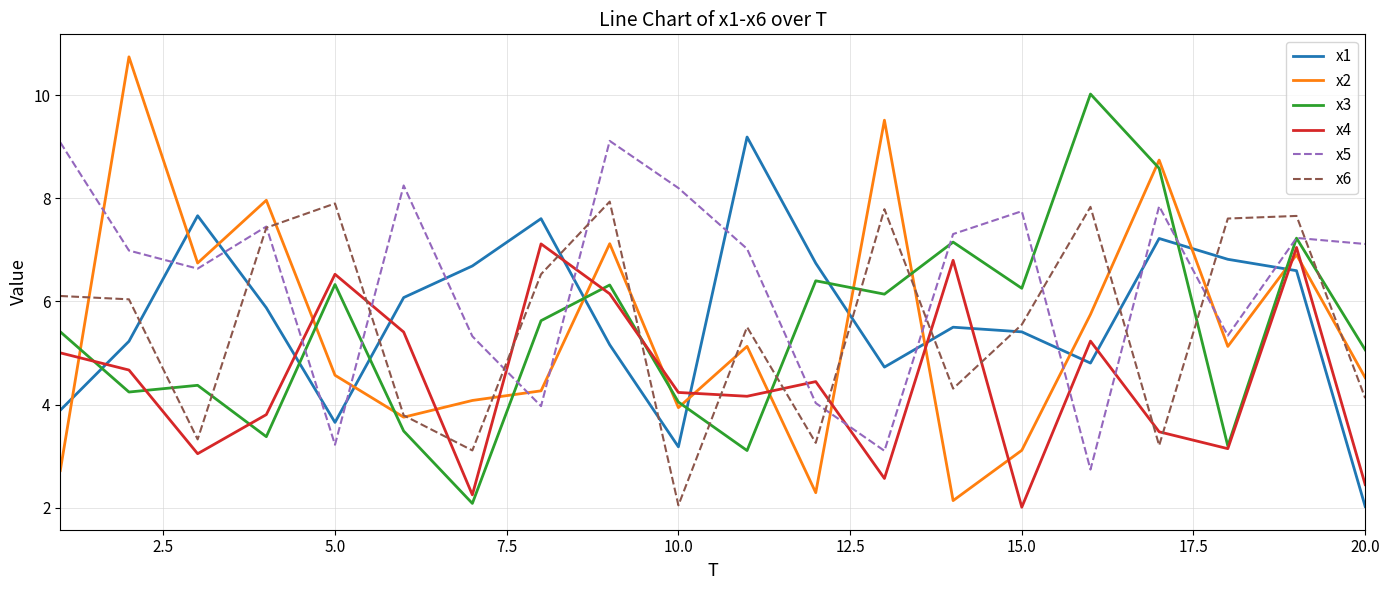

What is the minimum value shown in the chart?

2.0